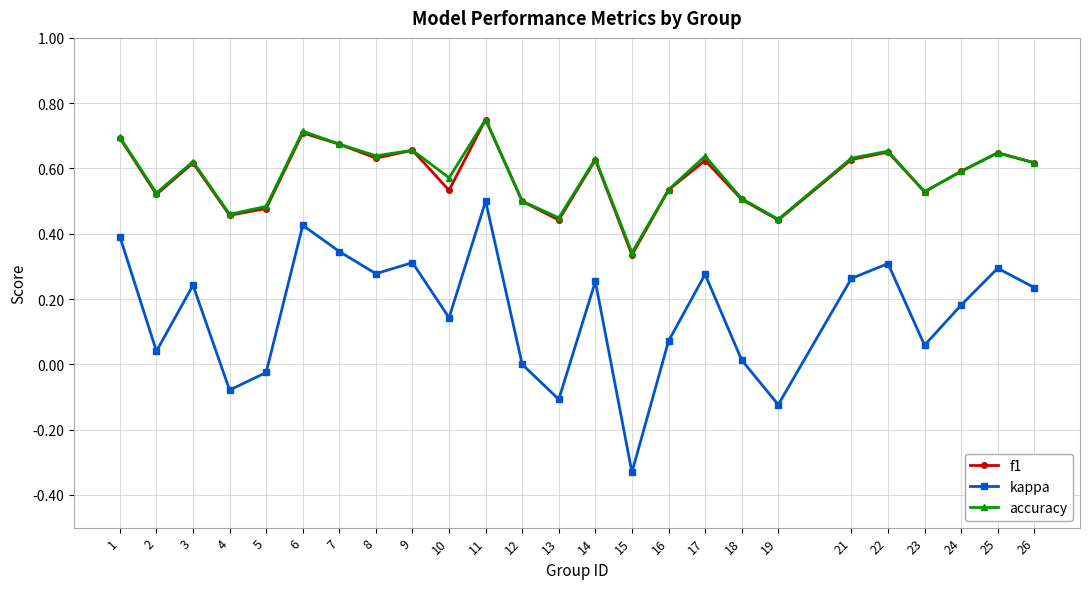

Which series changed the most between 16 and 22?

kappa